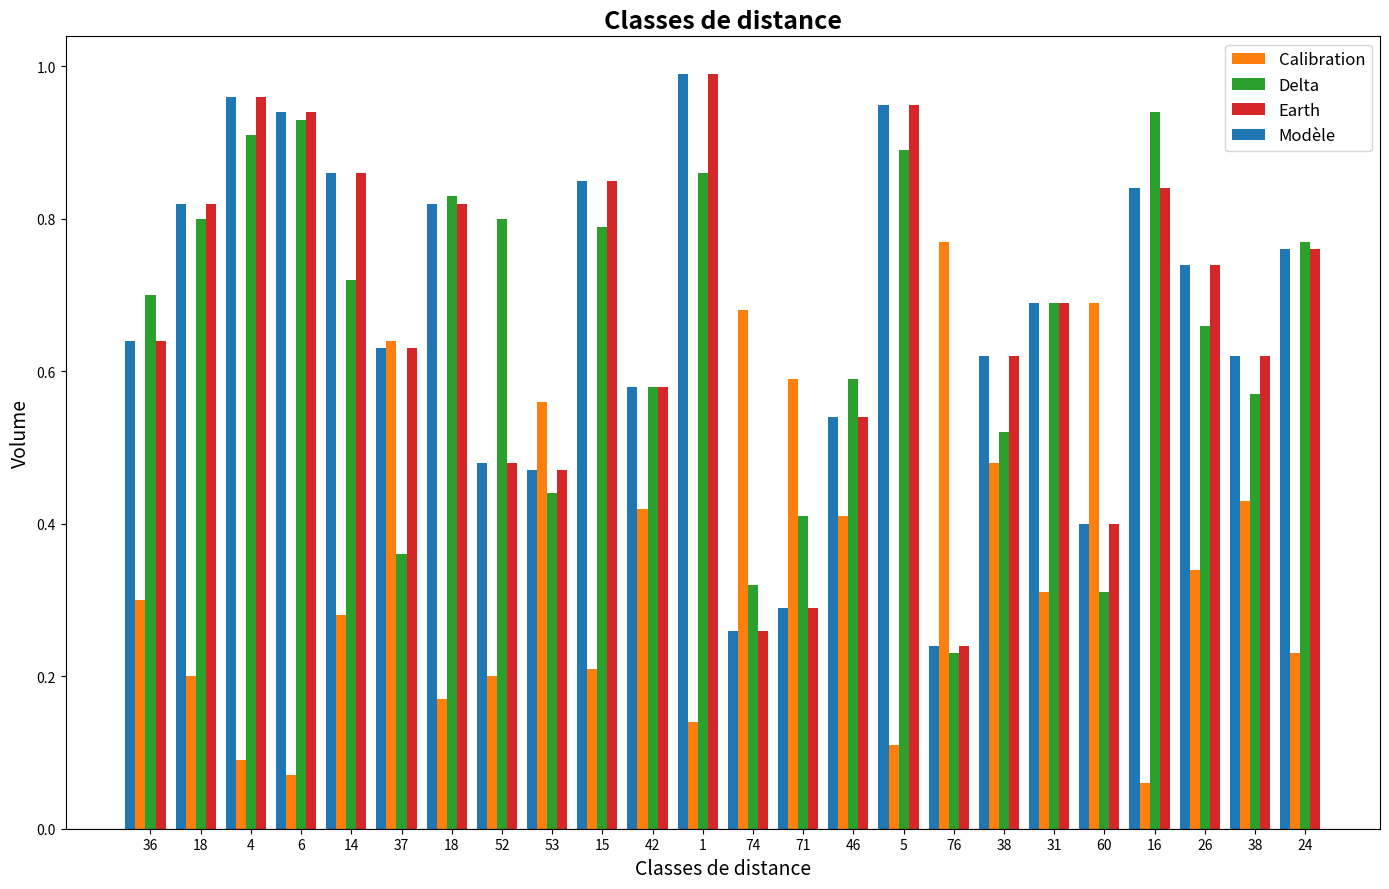

Which series has the largest range (max minus min)?

Earth